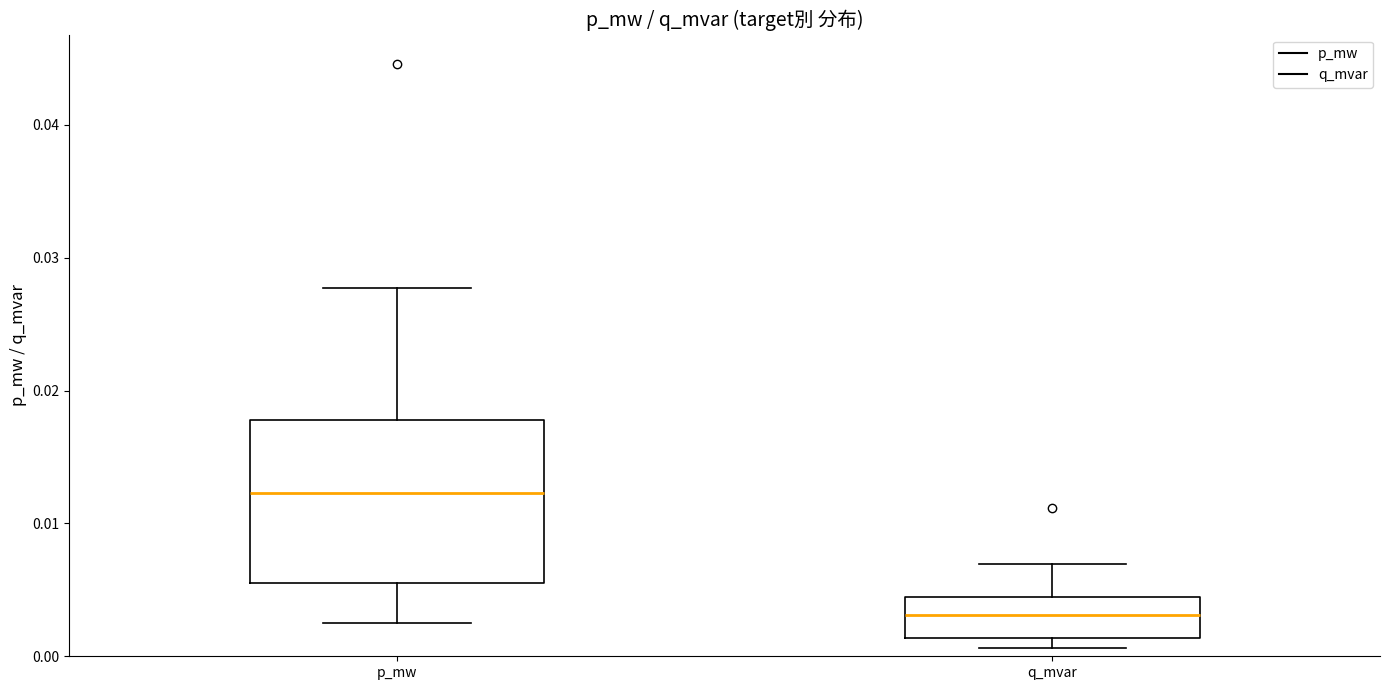

Reading left to right, transcribe this box plot: for each box, give where its median line is, the range the box spans, and where its two whiskers end, as read against the y-axis. The values are not printed on the chart, so give them approximately, as read against the axis.

p_mw: median 0.012, box 0.005 to 0.018, whiskers 0.003 to 0.028
q_mvar: median 0.003, box 0.001 to 0.004, whiskers 0.001 (just below the box's lower edge) to 0.007